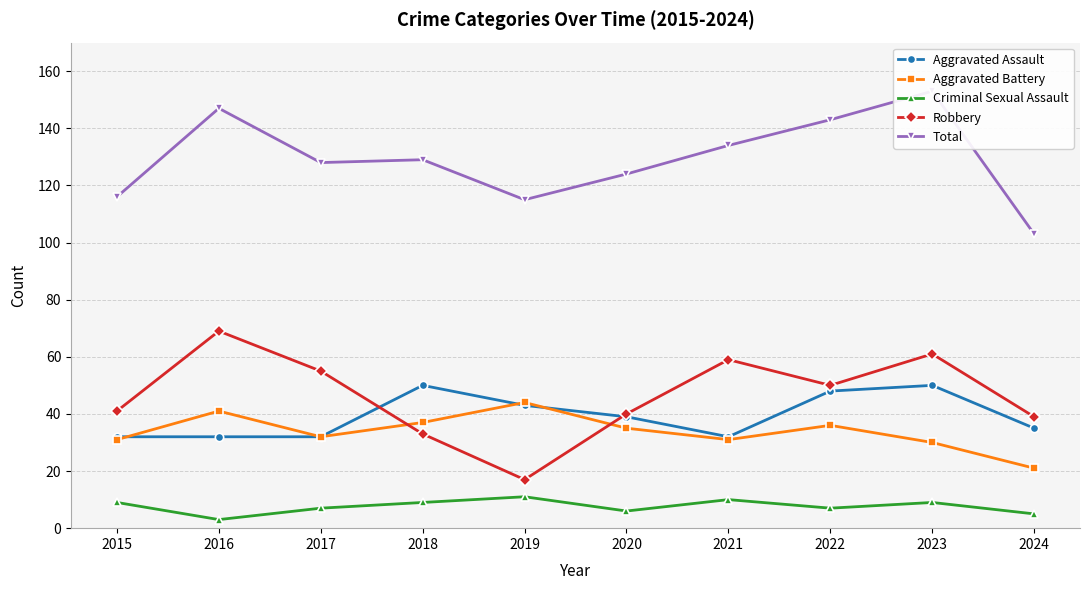

What is the sum of all Robbery values?

464